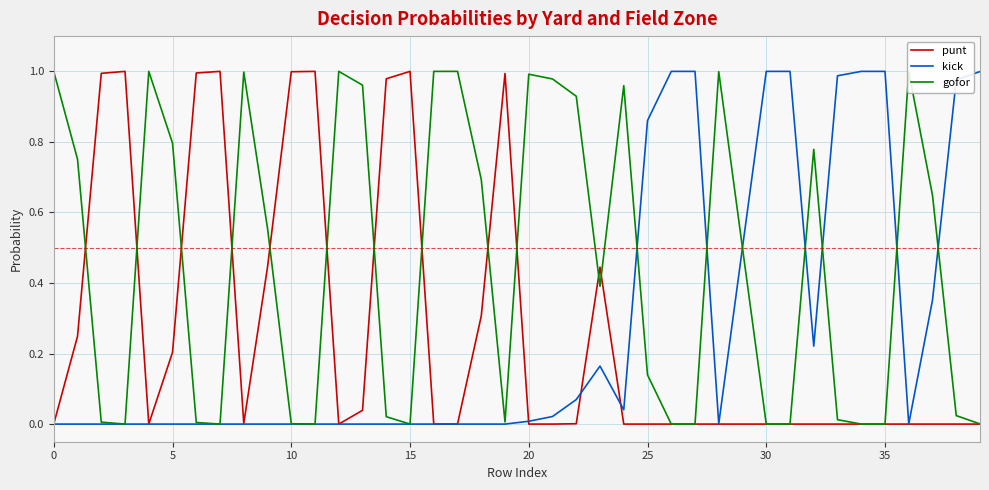

Which series has the largest total across all categories?

gofor